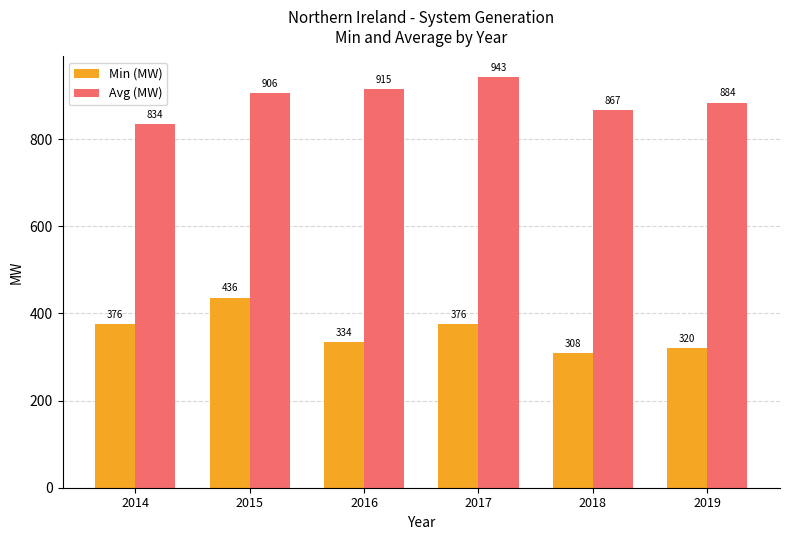

How many bars are there in each group?

2